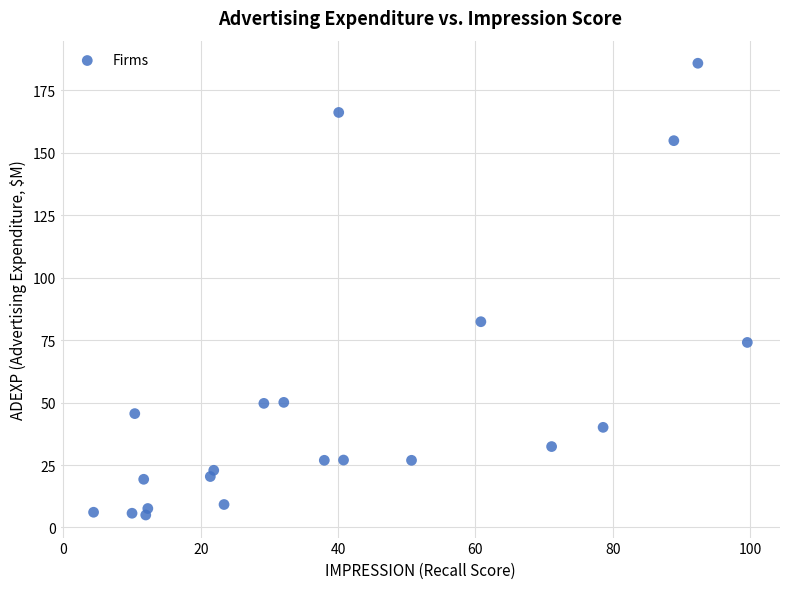

What Y value in the scatter plot is closest to 95?

82.4